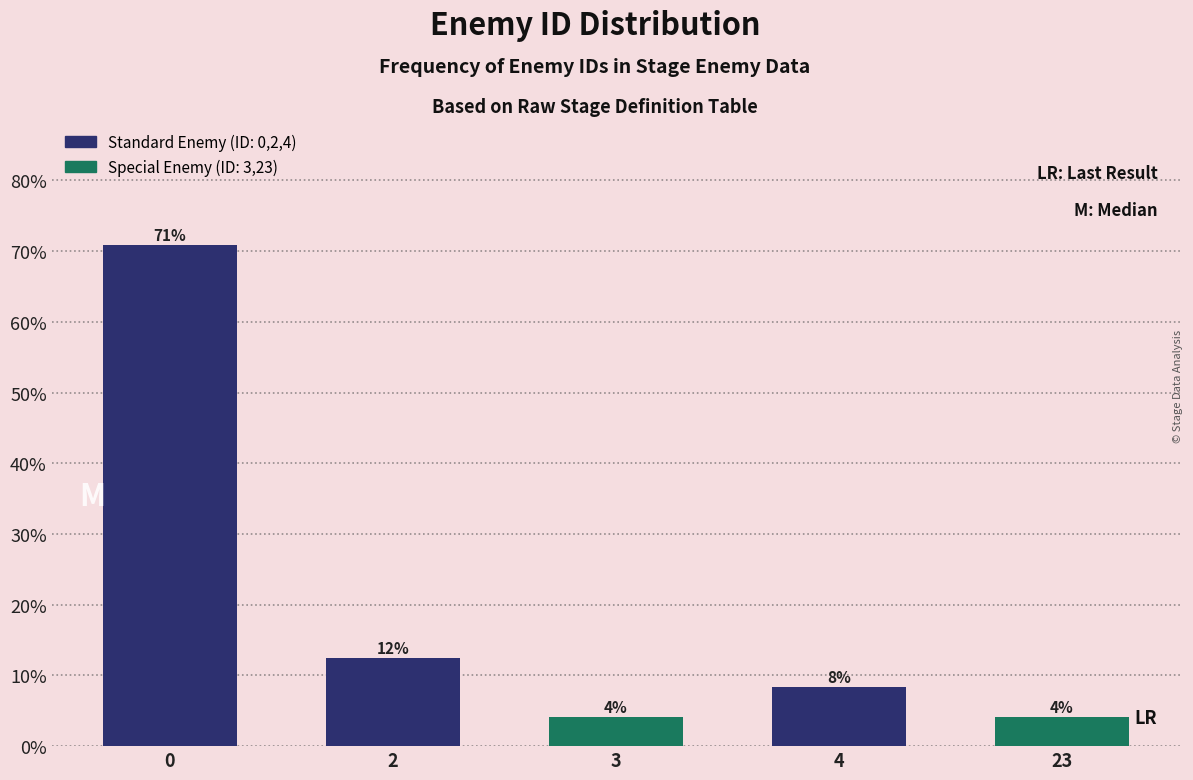

How many bars are there in total?

5